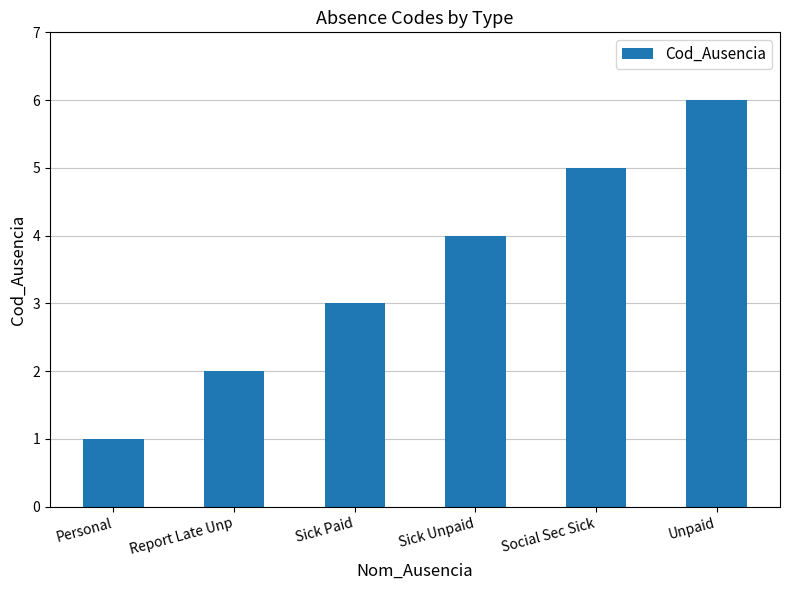

What is the value of the 1st bar from the left?

1